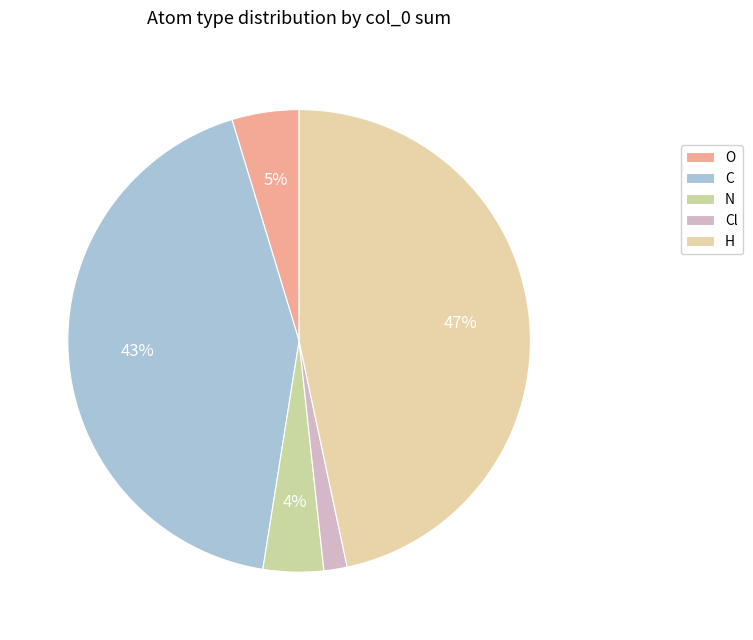

Does any single category account for the majority?

No